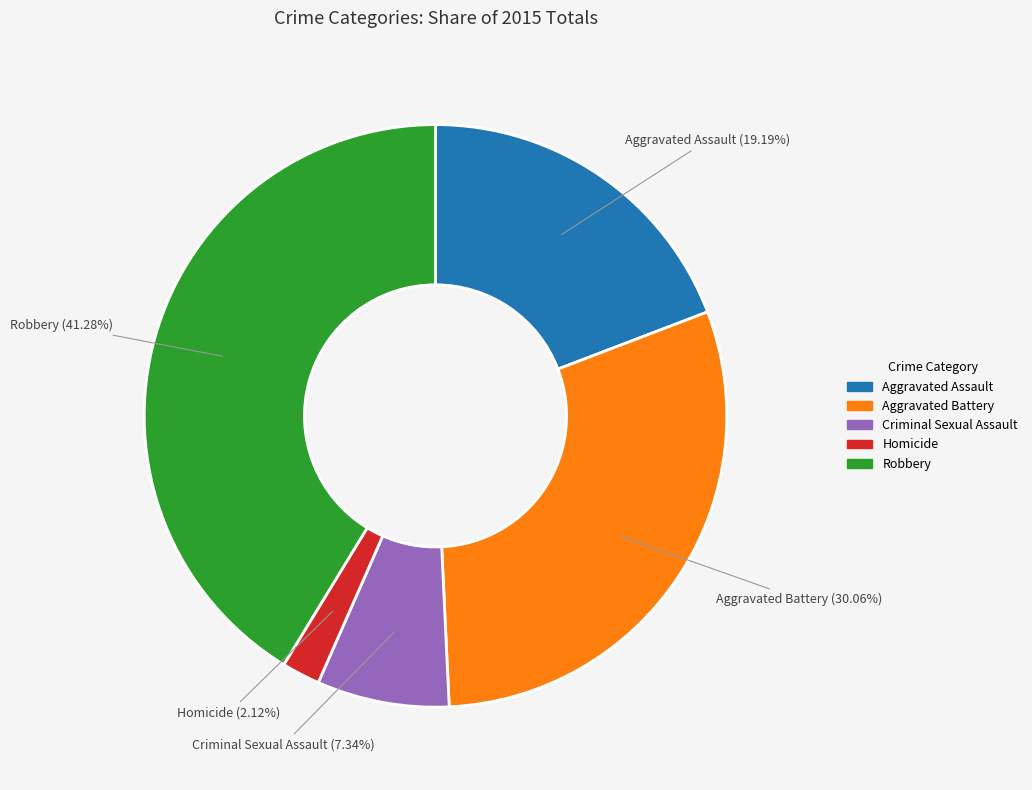

What is the smallest slice in the pie chart?

Homicide